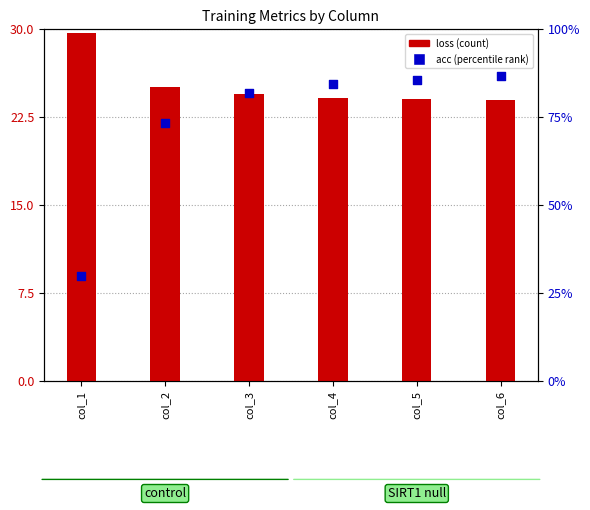

What is the total value across all series at col_3?

114.9